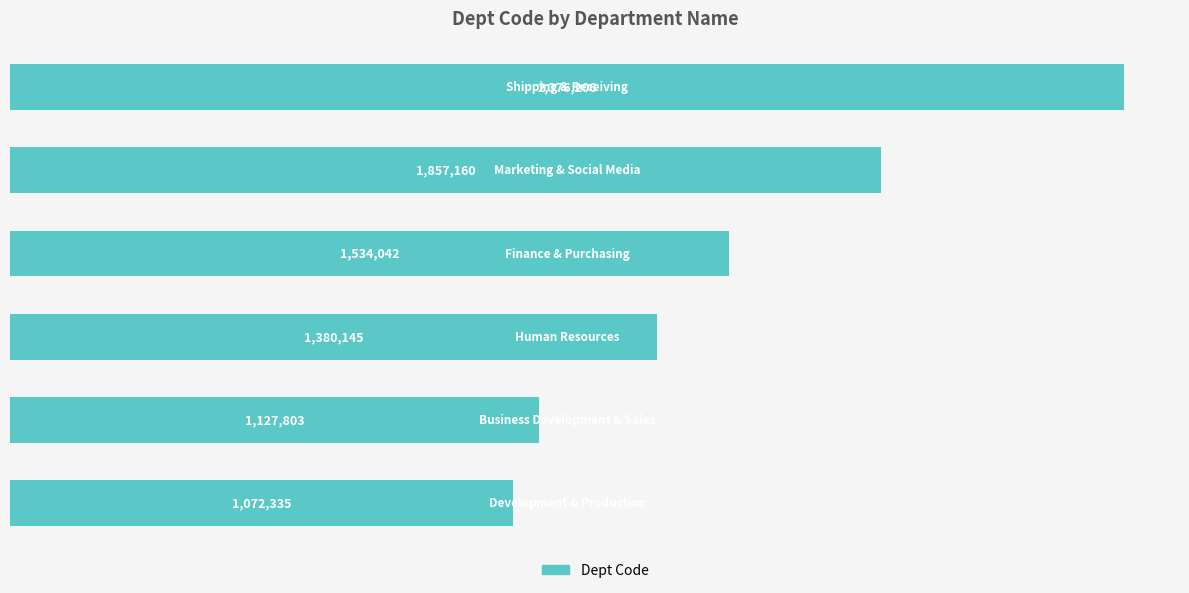

What is the difference between the second highest and minimum values?

784825